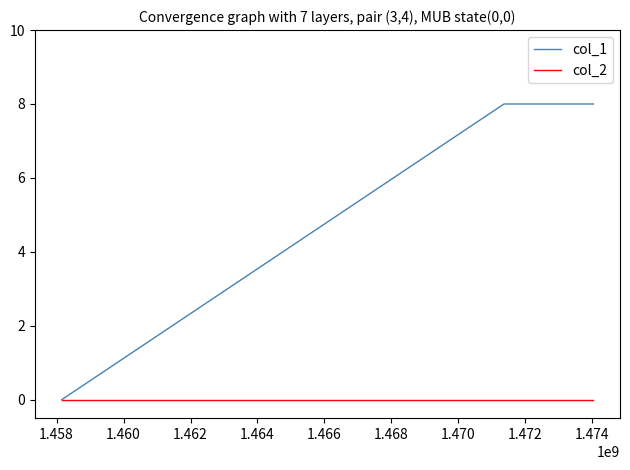

Which series has the largest total across all categories?

col_1